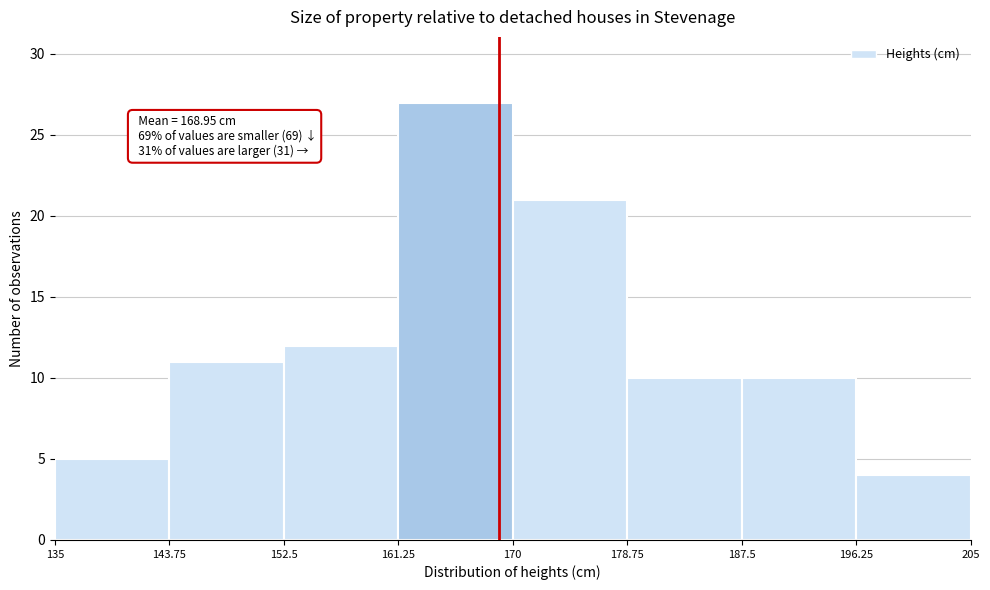

Which range on the x-axis has the tallest bar?

161.25 to 170